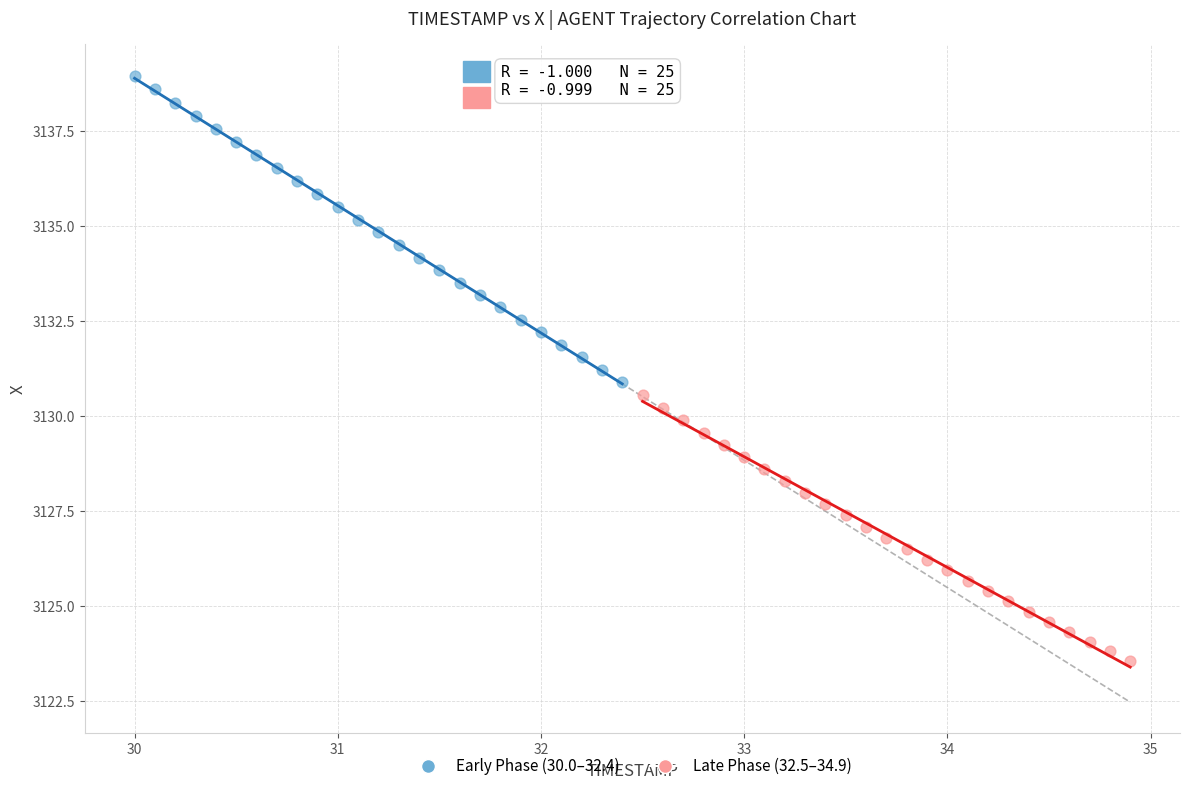

Which series contains the lowest Y value?

Late Phase (32.5–34.9)